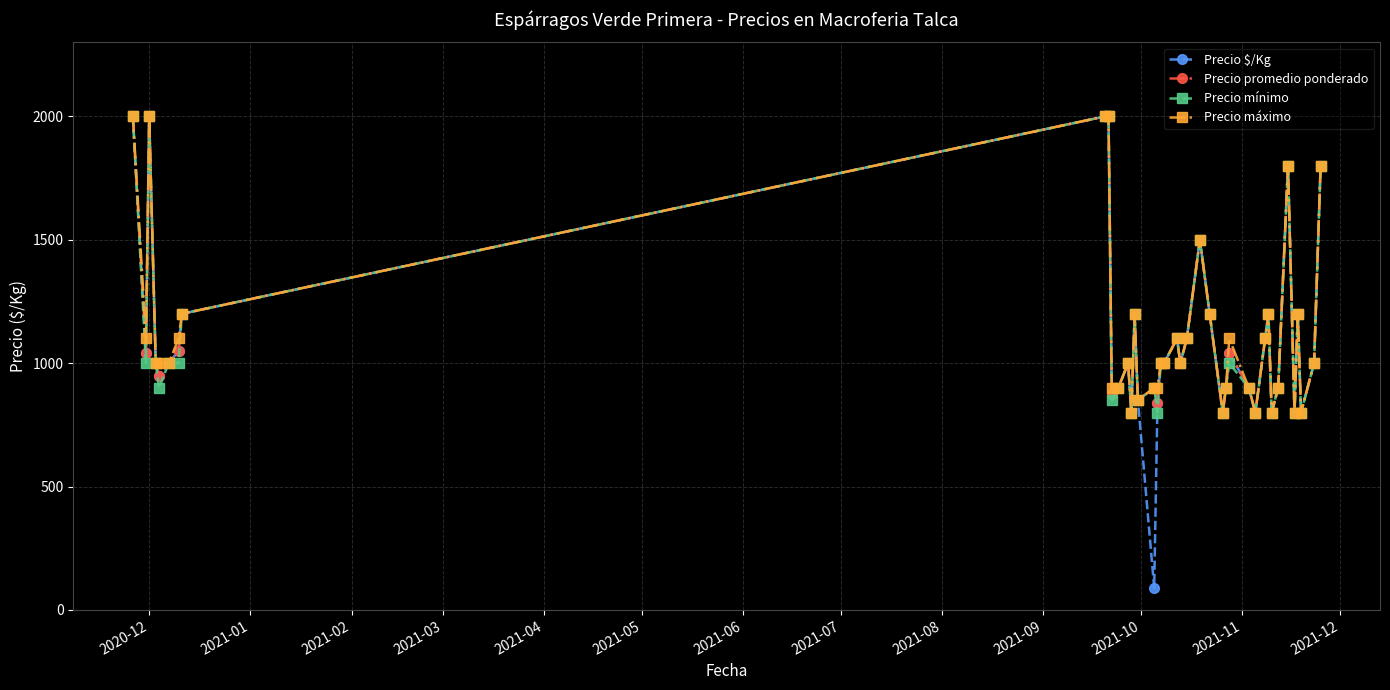

True or false: Precio $/Kg has more than 2 interior local peaks.

True